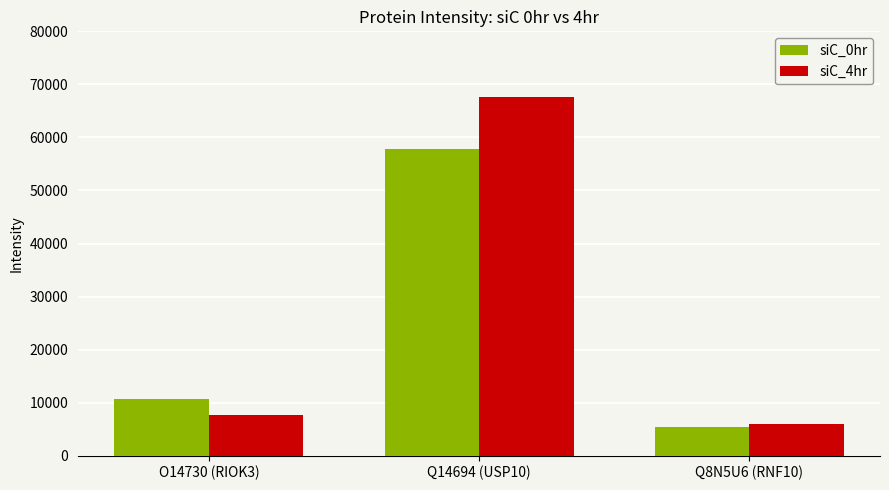

At Q14694 (USP10), list the series in order from smallest to largest.

siC_0hr, siC_4hr